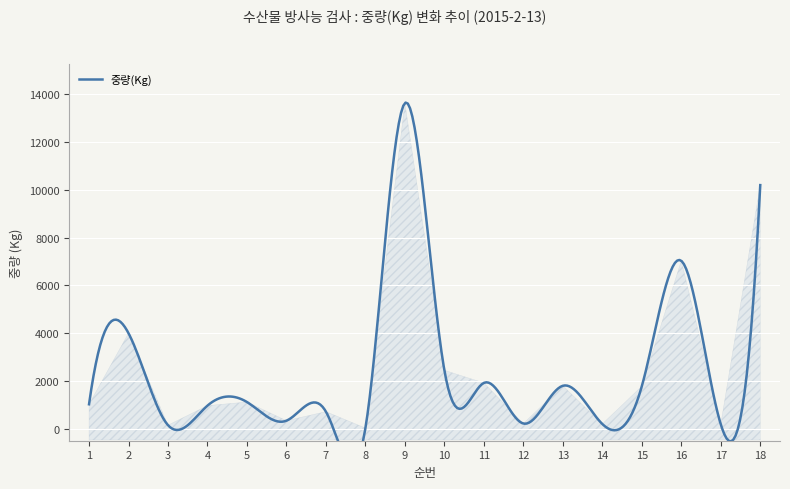

Is it true that the value at 9 is 21925?

False